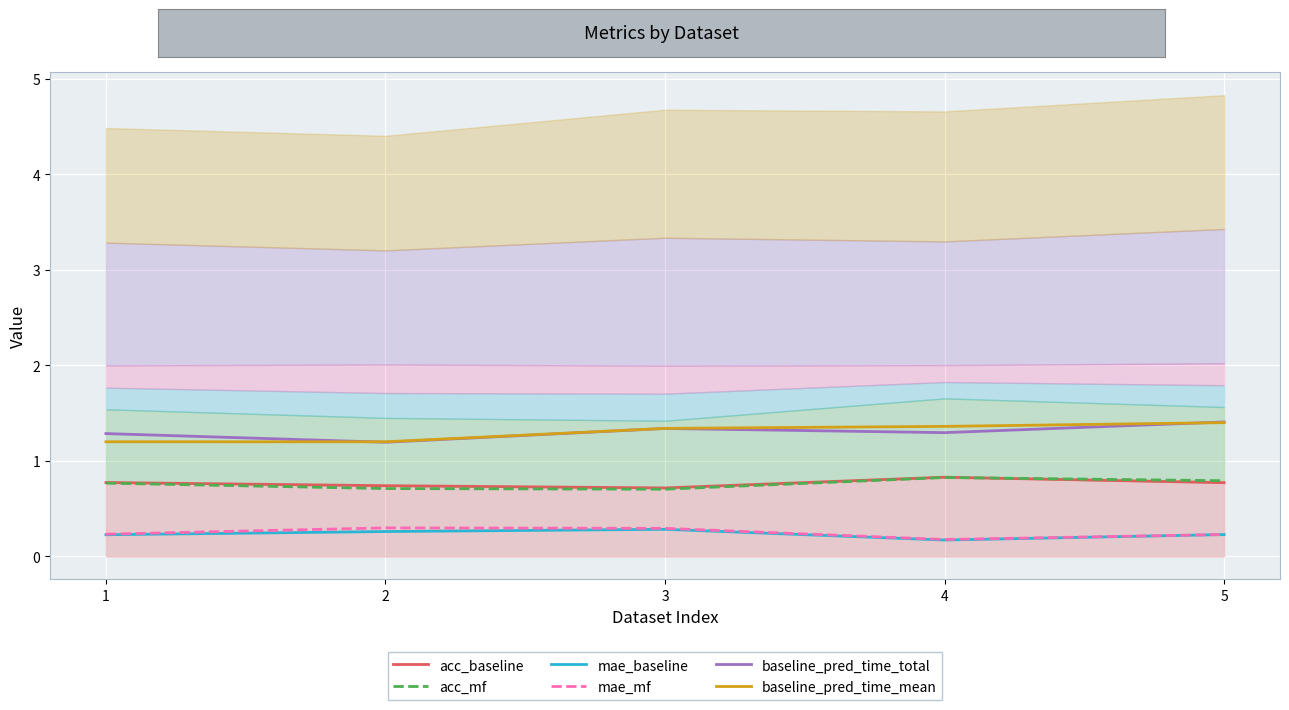

At which category does acc_mf reach its first local valley?

3